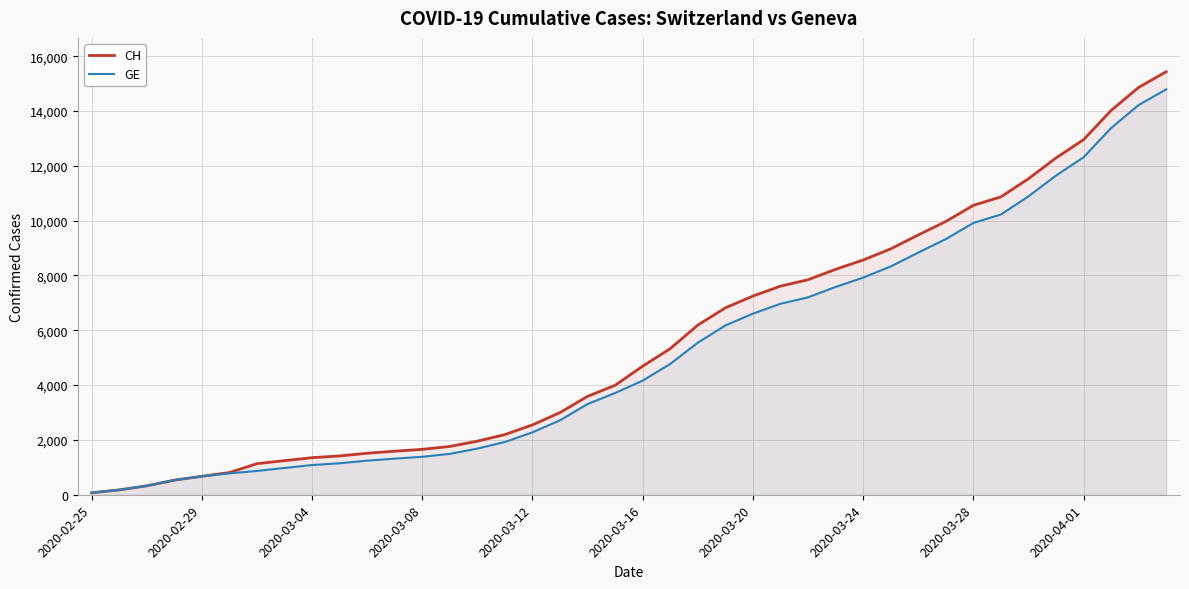

What is the highest value of the CH series?

15433